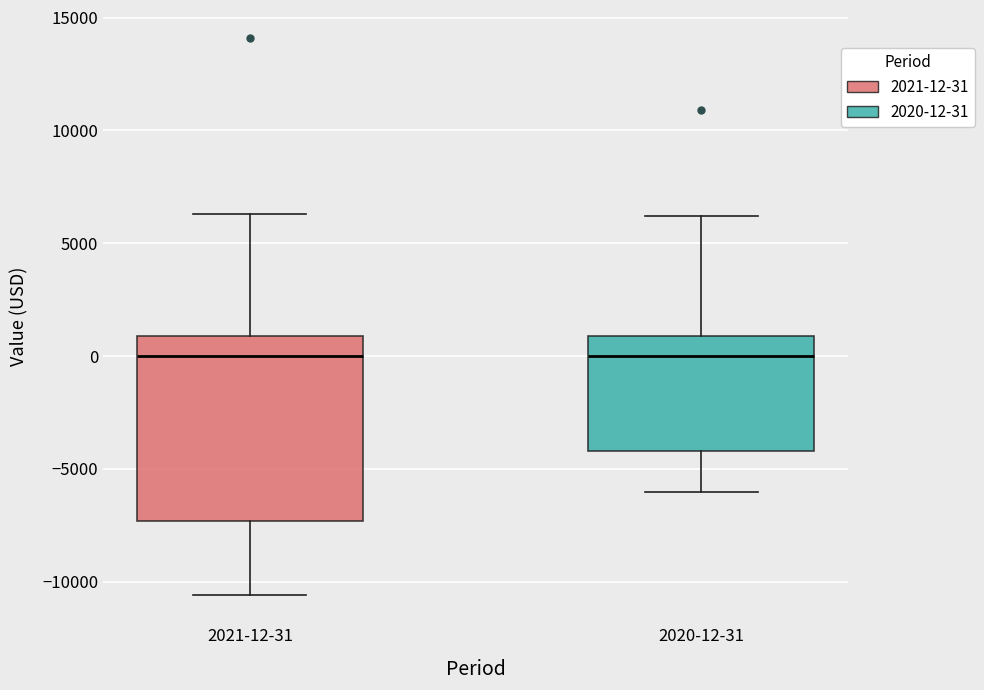

Which box is the tallest, from its lower edge to its upper edge?

2021-12-31